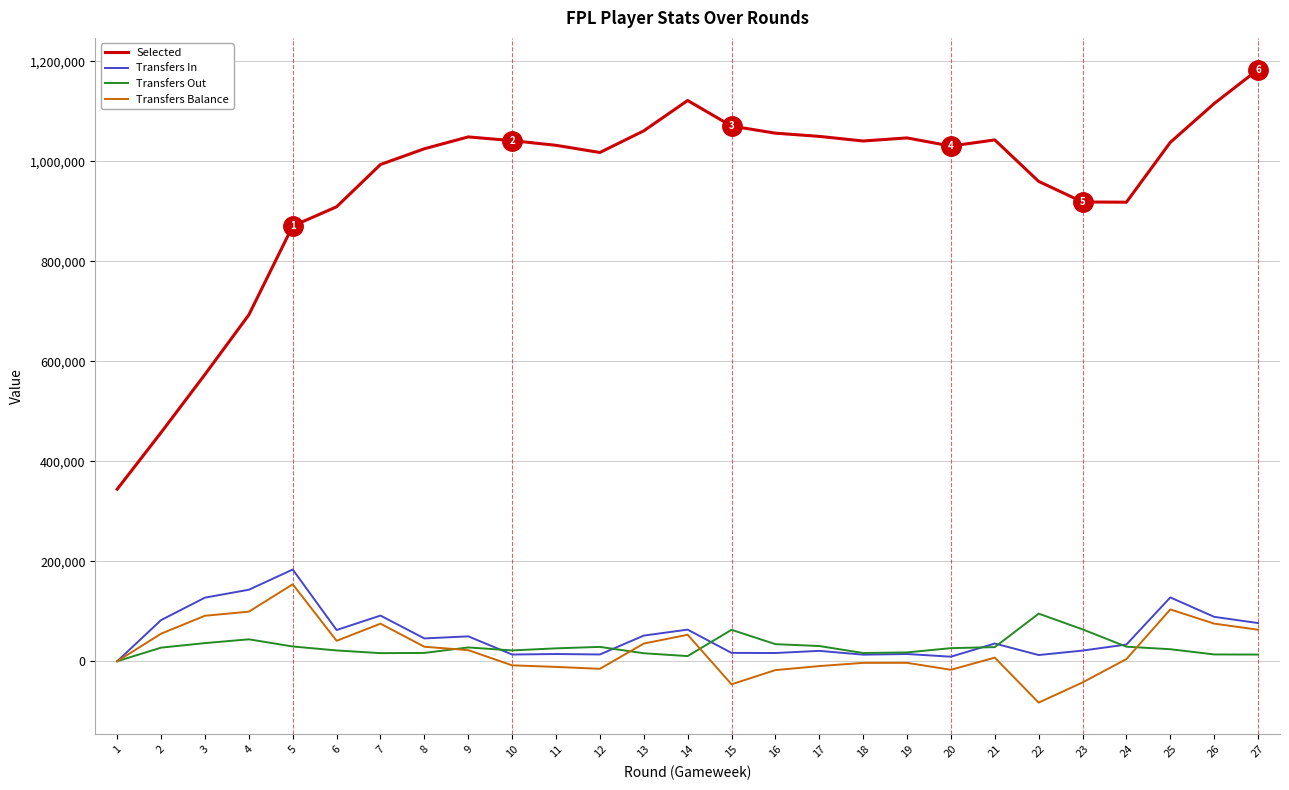

How many values in the Transfers In series are below 35468?

13